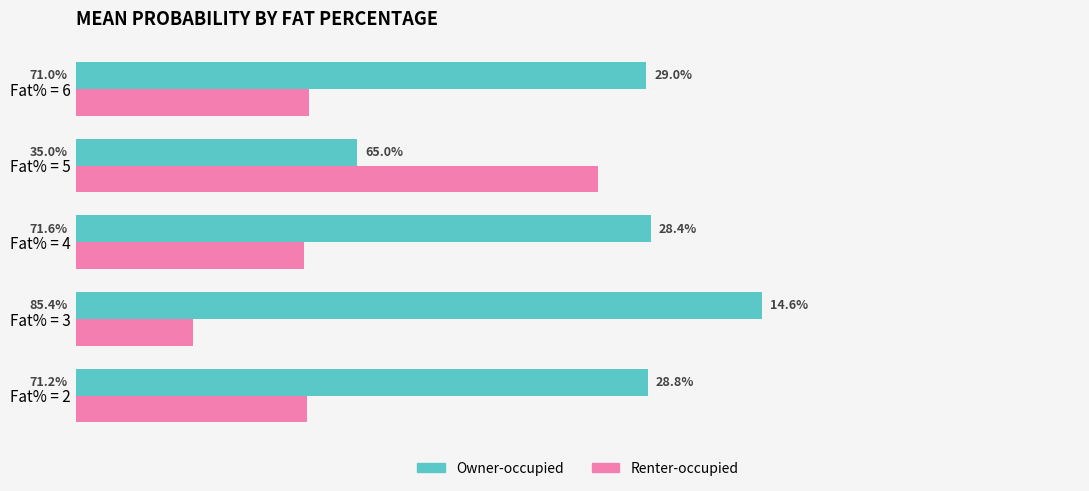

What is the value of the Renter-occupied bar at the 2nd from the left?

0.1